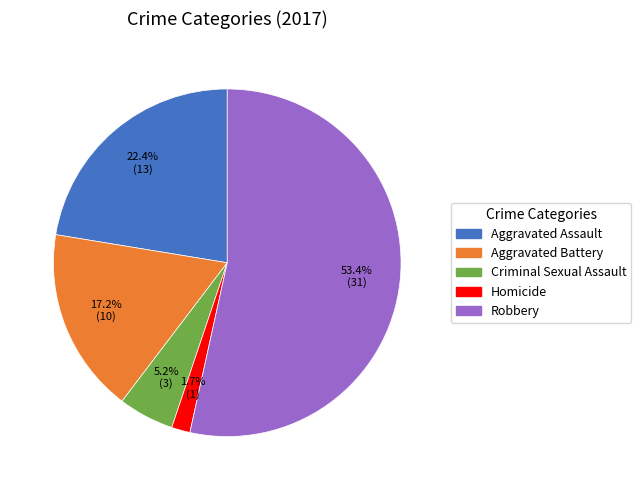

To the nearest percent, what is the average slice percentage?

20%